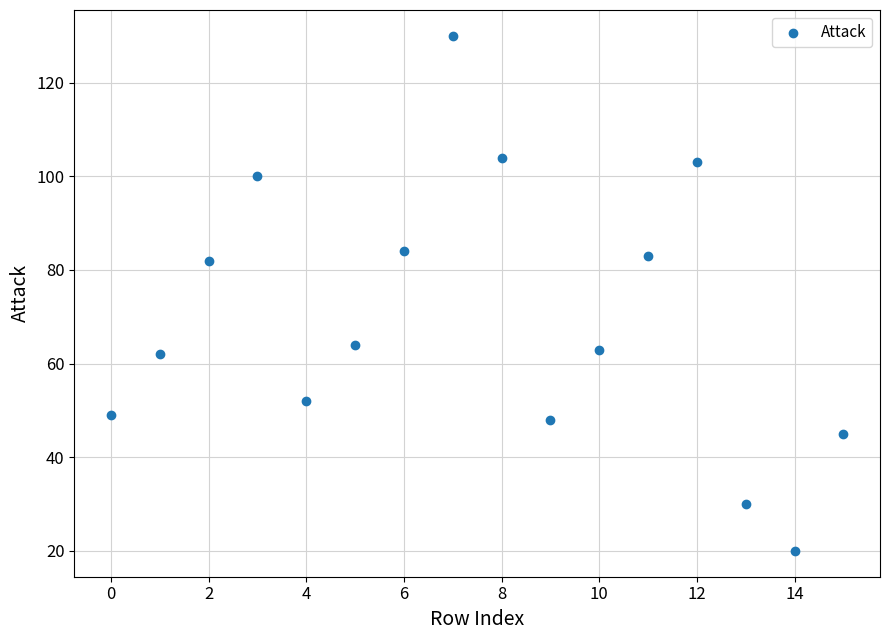

What is the range of Y values (max minus min)?

110